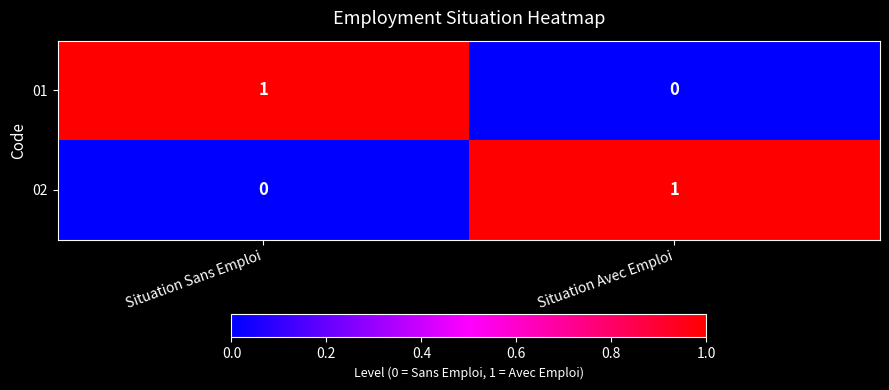

At which label does 02 reach its peak?

Situation Avec Emploi